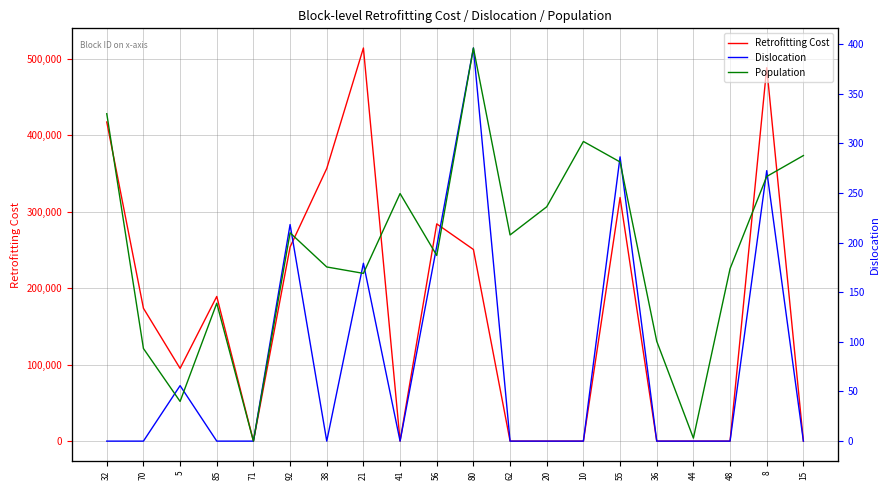

What is the label of the 2nd point from the right?

8